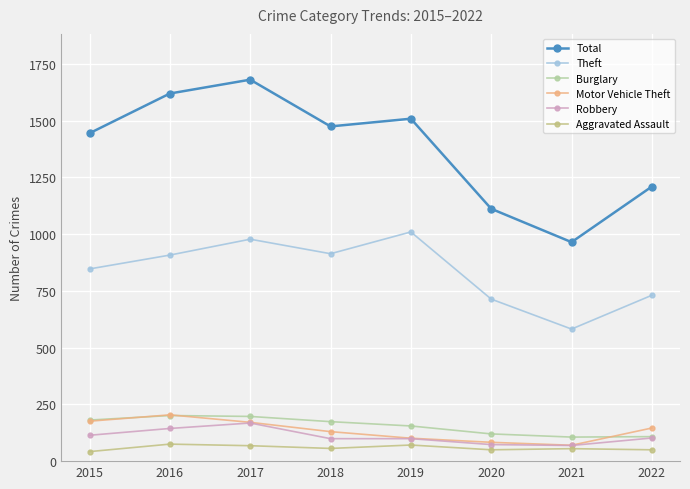

Where is Burglary nearest to the value 153?

2019